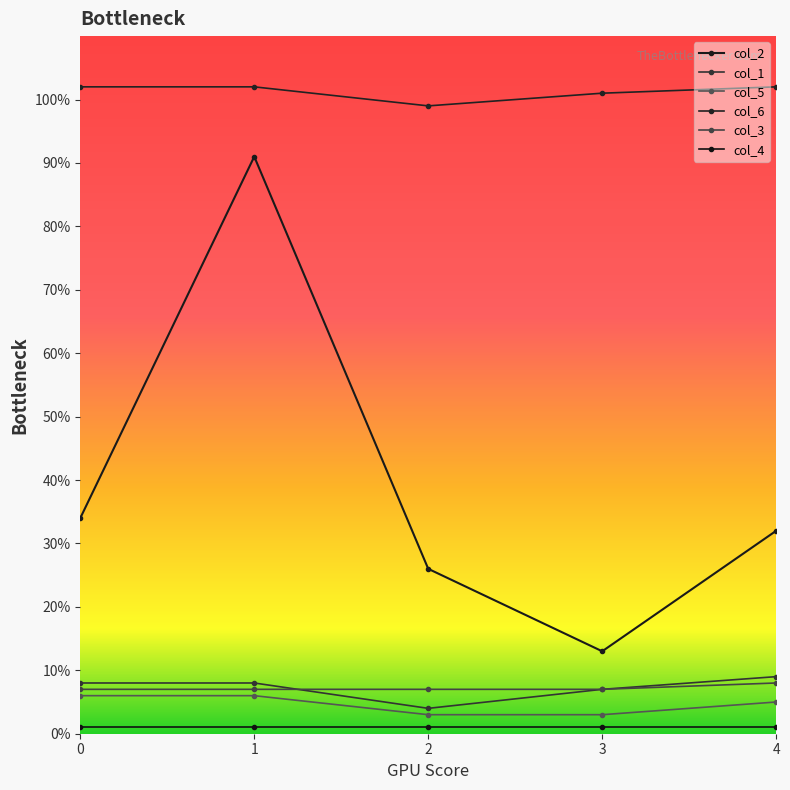

Is it true that col_1 equals 2 at 1?

False